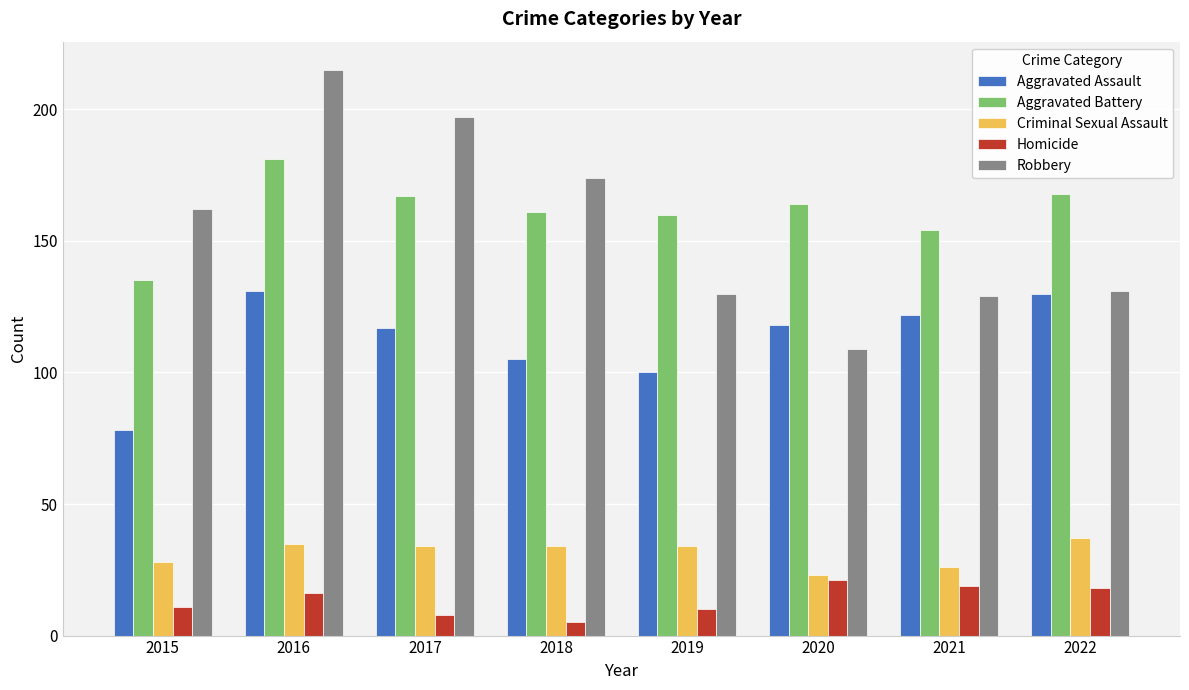

What is the value of the Robbery bar at the 5th from the left?

130